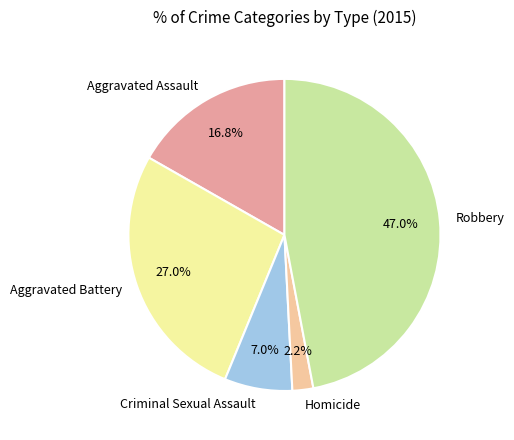

How many segments does this pie chart have?

5